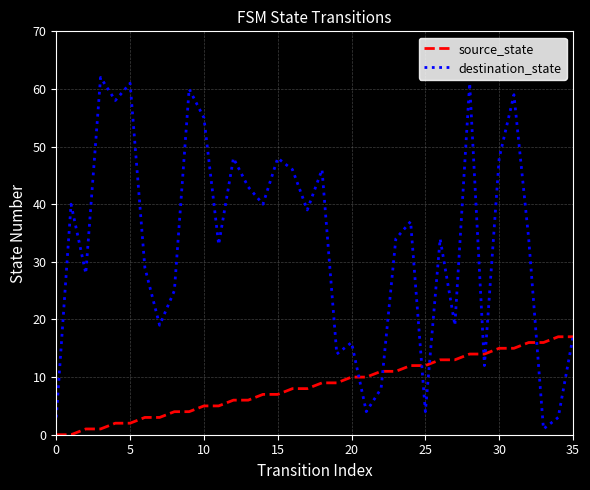

Reading left to right, list all the values displayed in this chart.

source_state: 0	0	1	1	2	2	3	3	4	4	5	5	6	6	7	7	8	8	9	9	10	10	11	11	12	12	13	13	14	14	15	15	16	16	17	17
destination_state: 3	40	28	62	58	61	29	19	25	60	55	33	48	43	40	48	46	39	46	14	16	4	8	34	37	4	34	19	61	12	48	59	34	1	3	17